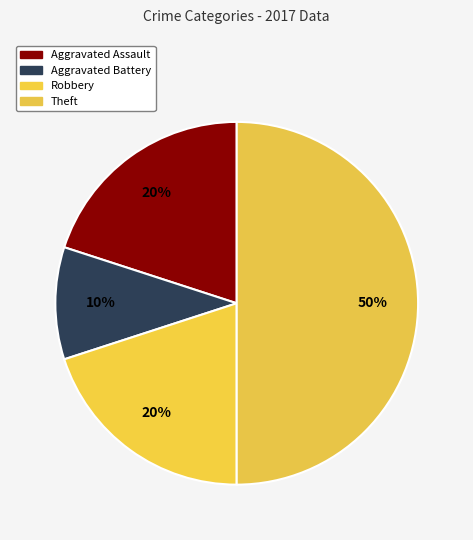

Count the number of slices in the pie.

4